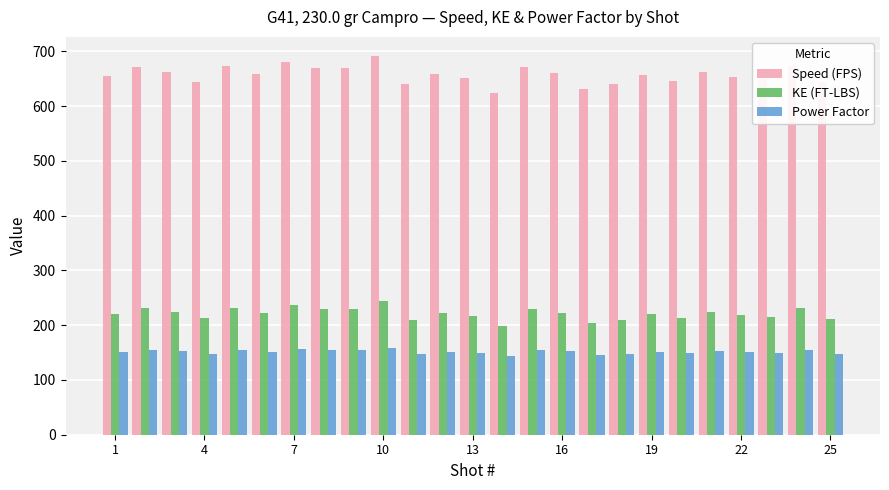

How many data points does each series have?

25